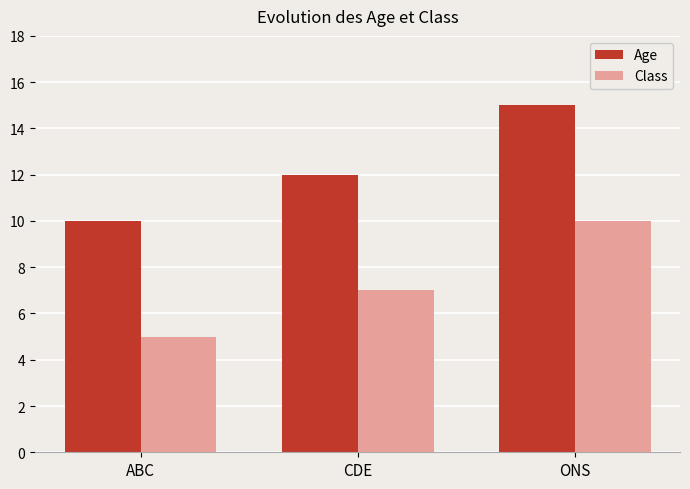

List the labels in order of Age value, smallest first.

ABC, CDE, ONS